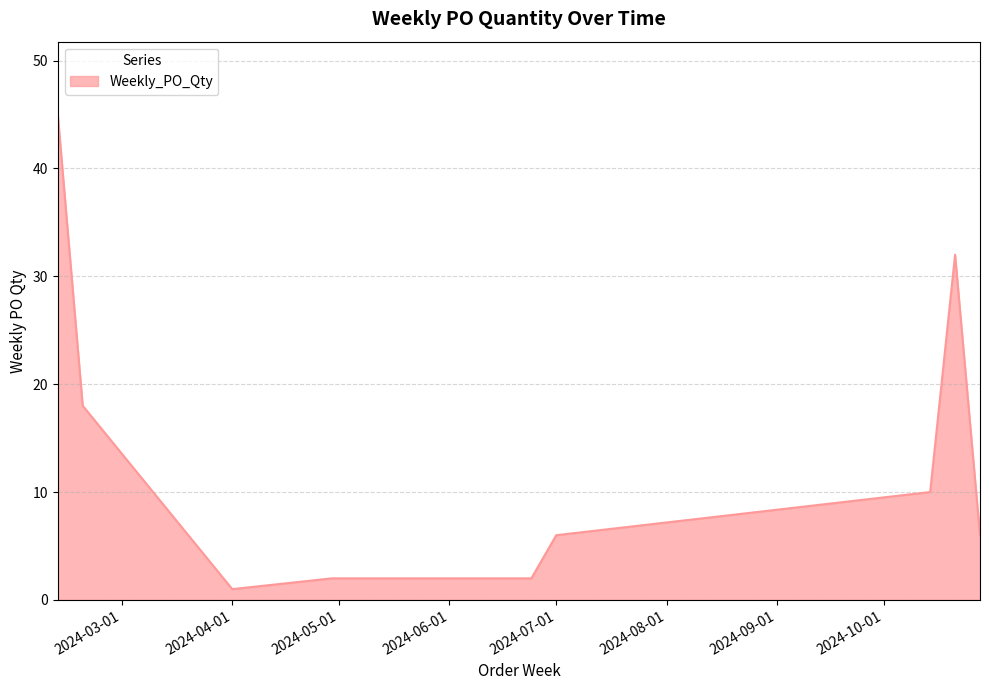

What is the greatest value displayed?

45